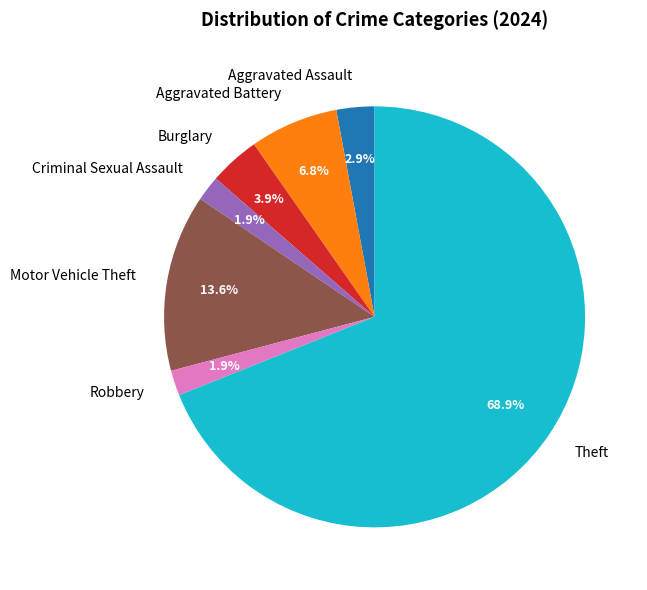

What percentage is the Aggravated Assault slice, to the nearest percent?

3%